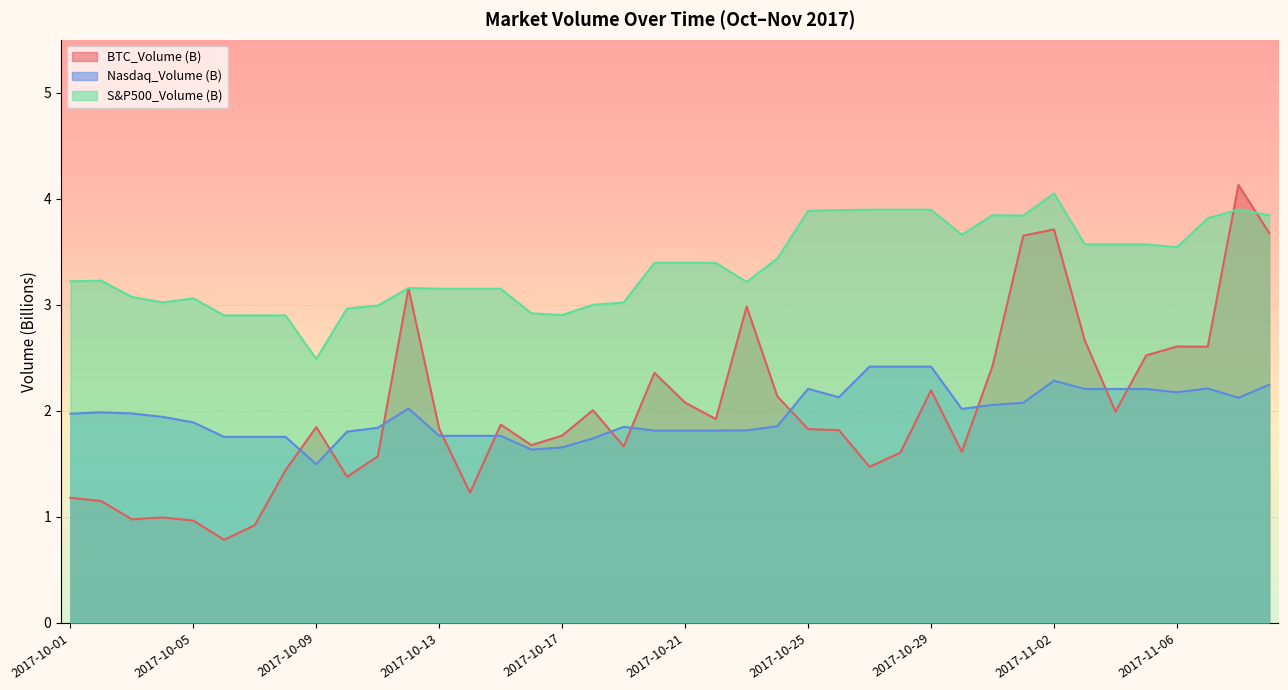

What is the value of the S&P500_Volume (B) point at the 7th from the left?

2.9